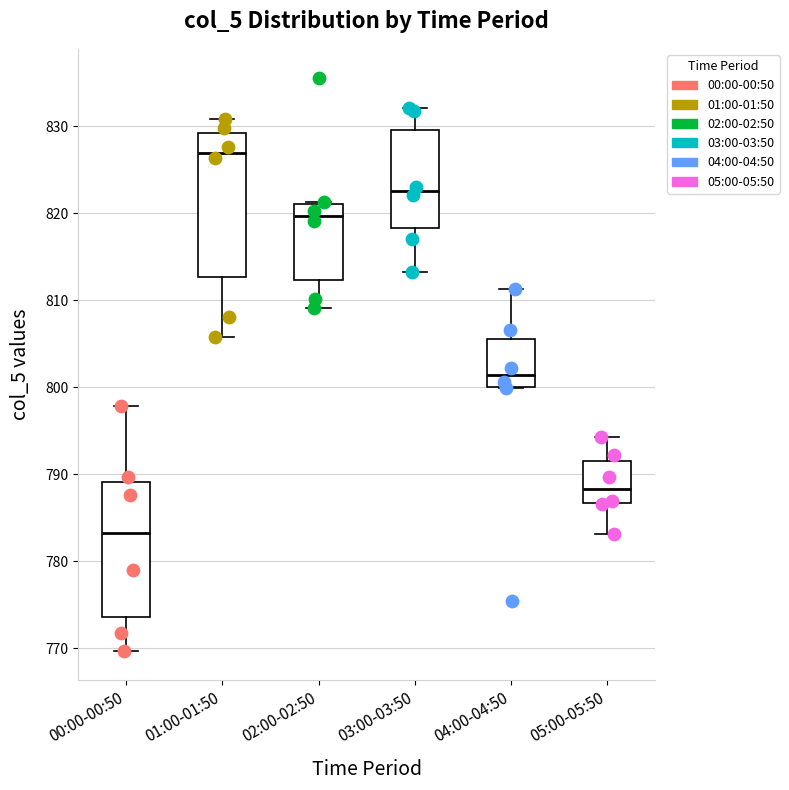

Which box is the tallest, from its lower edge to its upper edge?

01:00-01:50